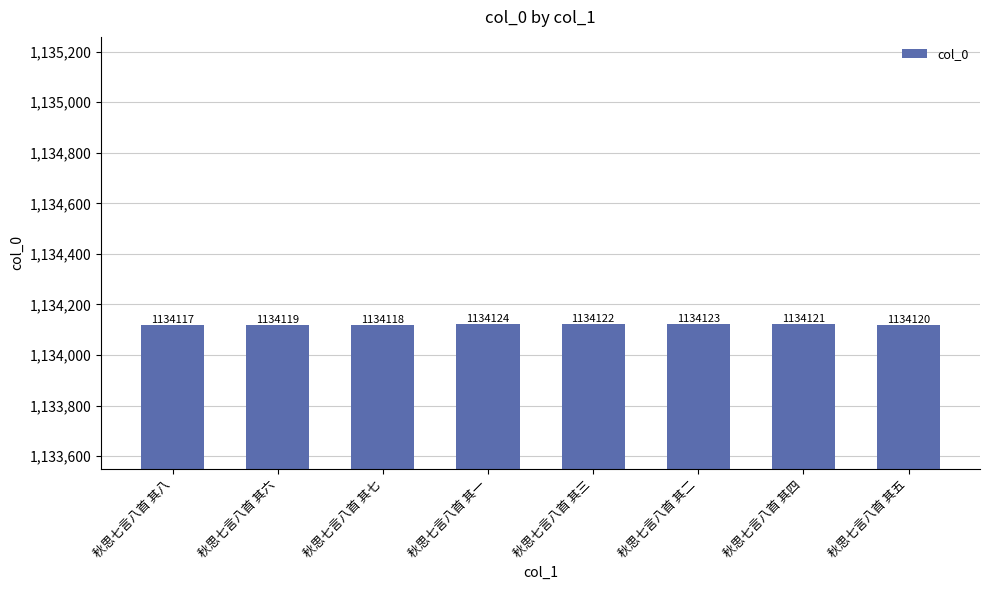

Does the chart contain stacked bars?

No